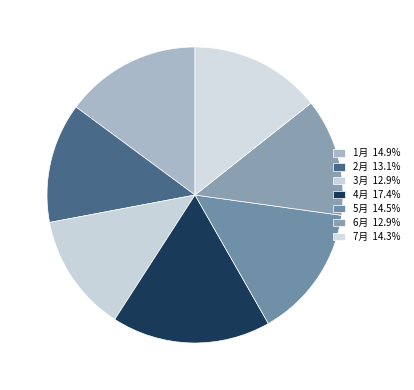

Count the number of slices in the pie.

7